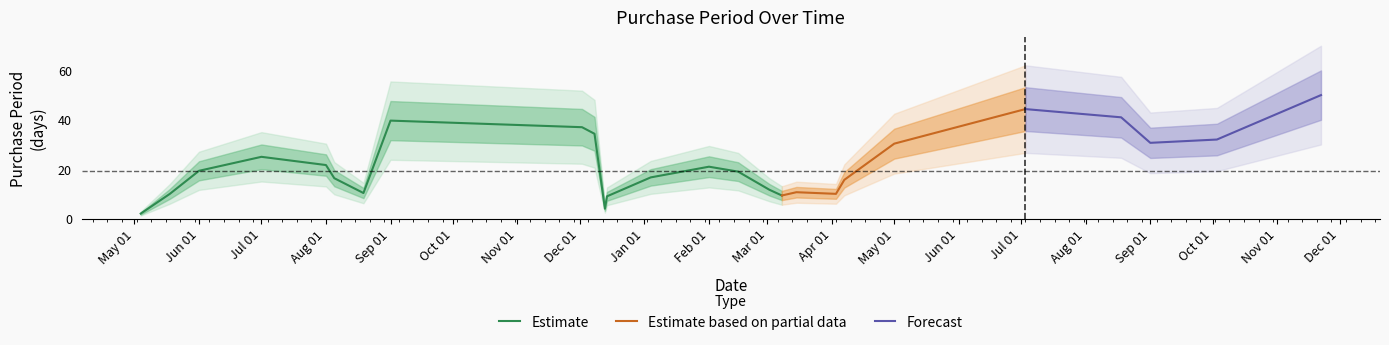

What is the maximum value for Estimate?

39.7